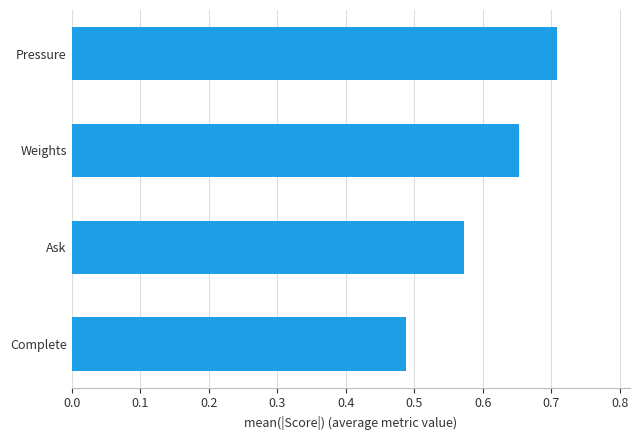

What is the change in value from Complete to Ask?

+0.1